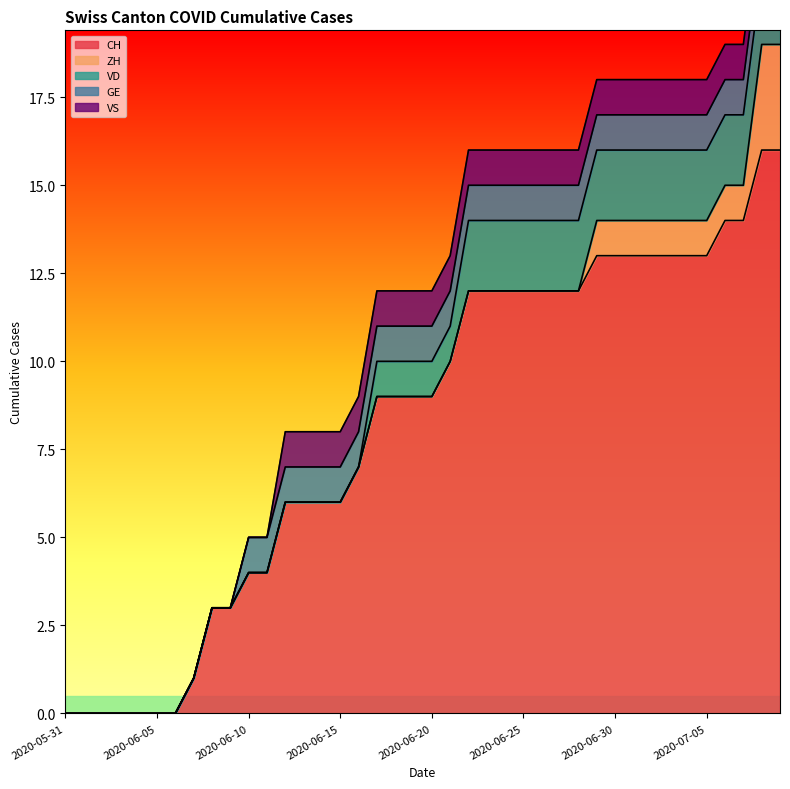

What is the maximum value for VS?

1